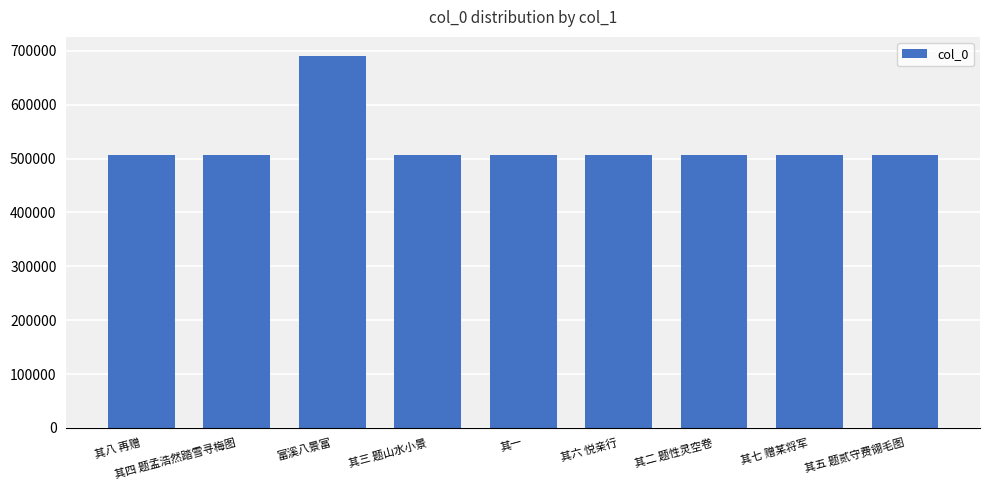

How many bars are there in total?

9